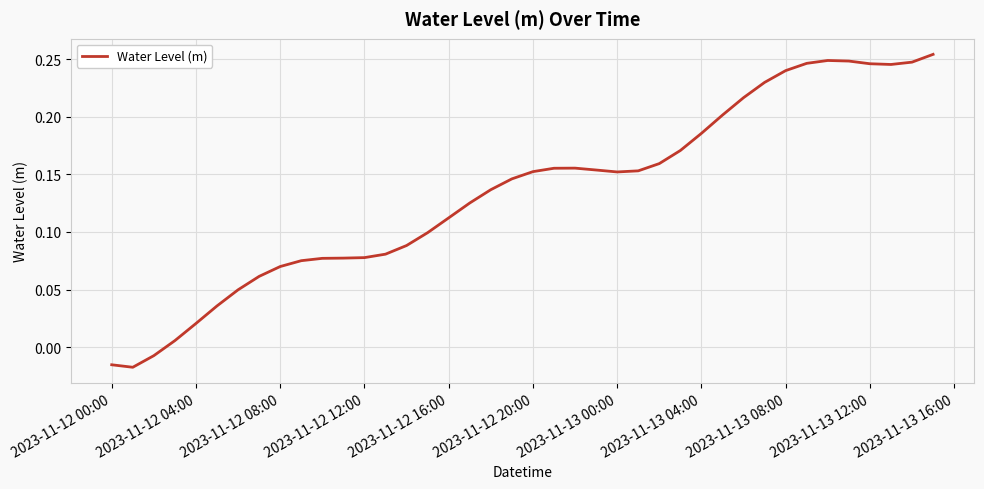

How many lines are shown in the chart?

1